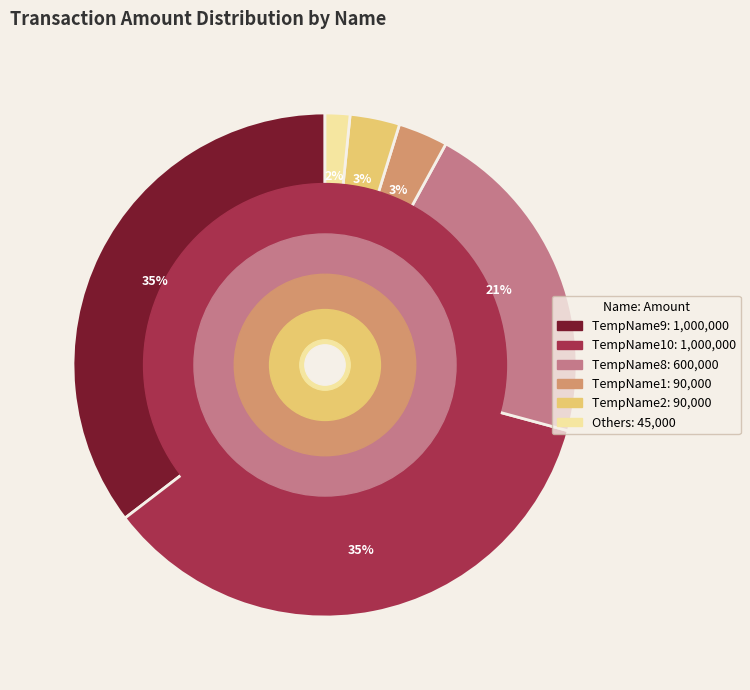

Is there any slice that represents more than half of the pie?

No